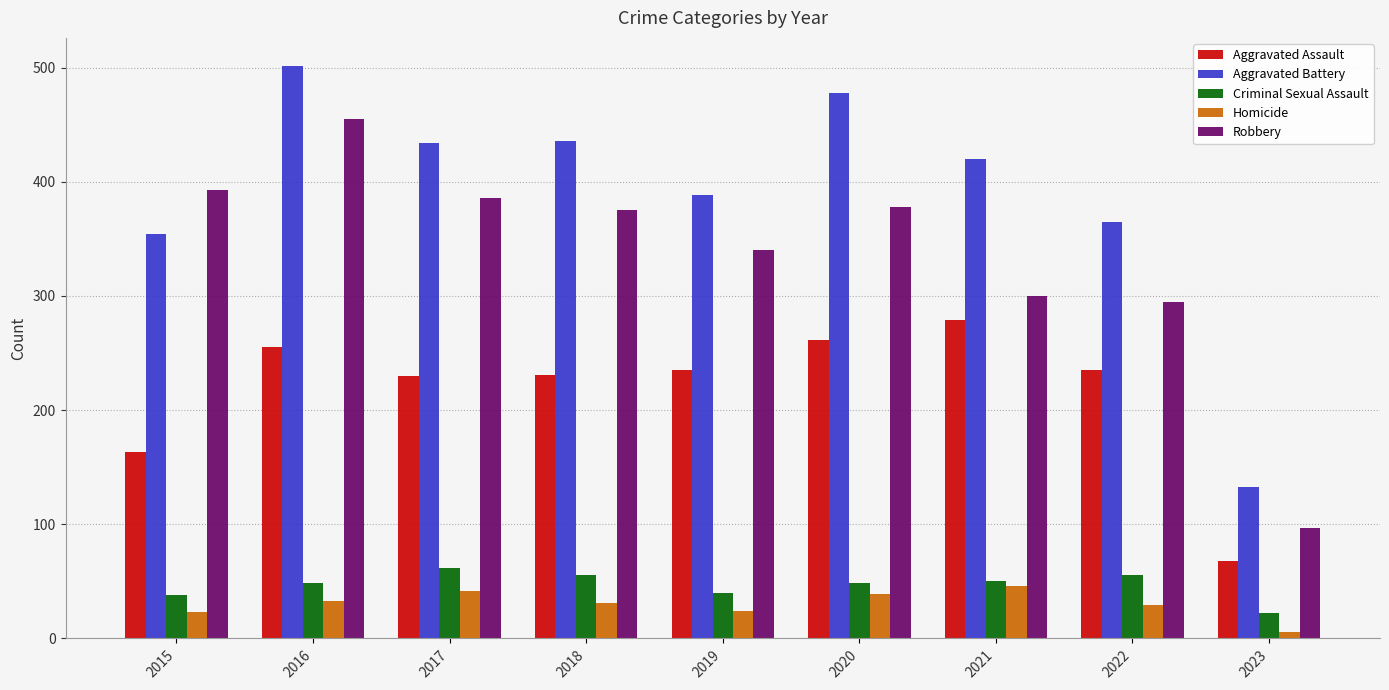

At which label does Aggravated Battery first exceed 420?

2016